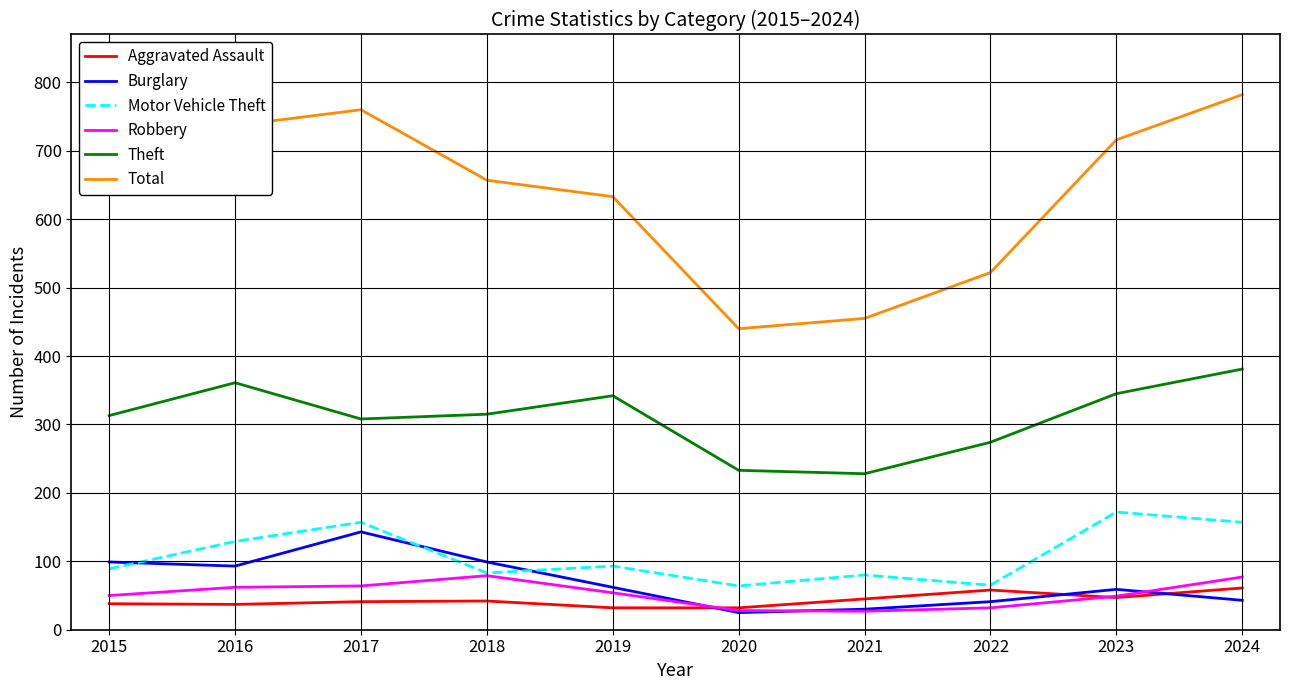

What is the spread (max minus min) of values at 2018?

615